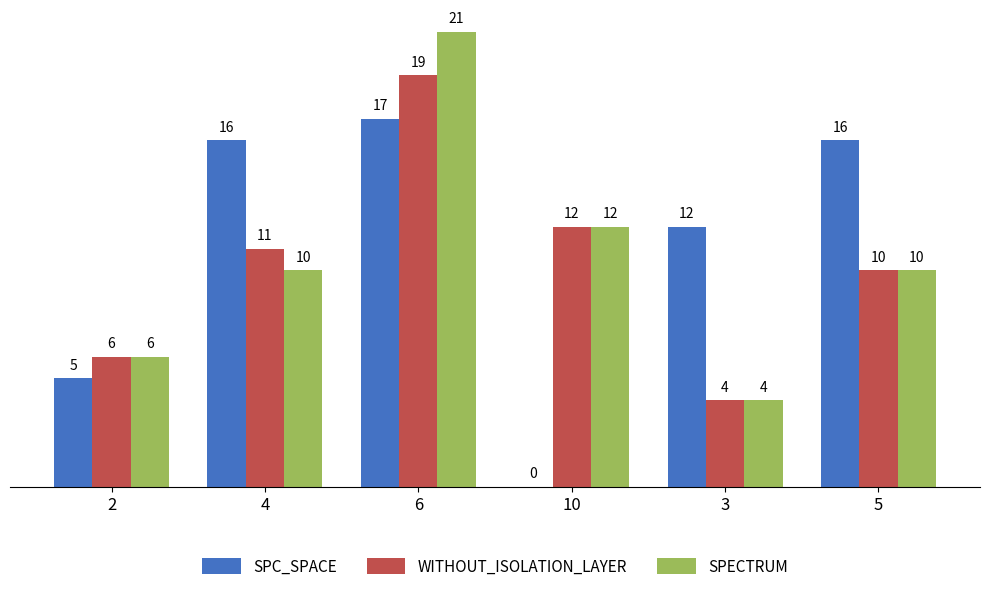

Are the bars grouped side by side (vs. stacked)?

Yes